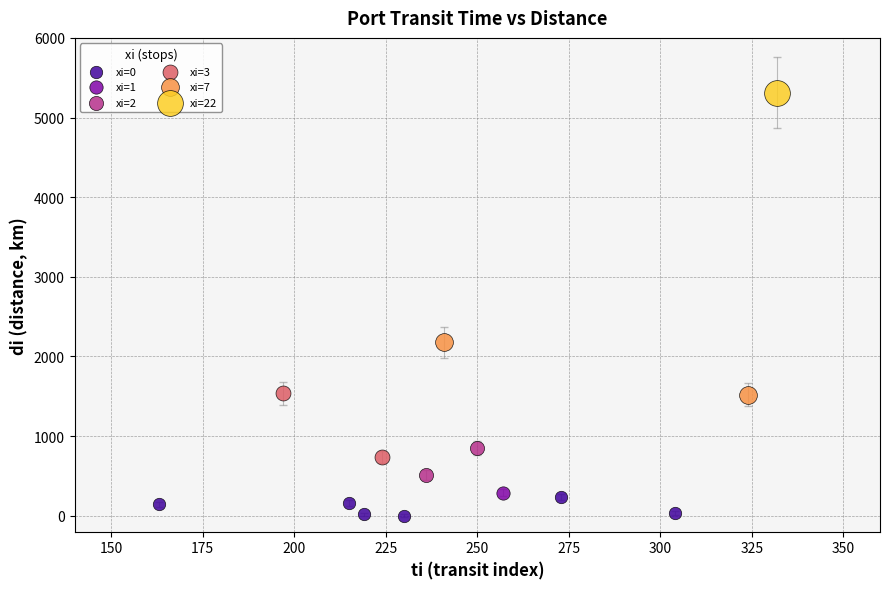

Which series contains the highest Y value?

xi=22